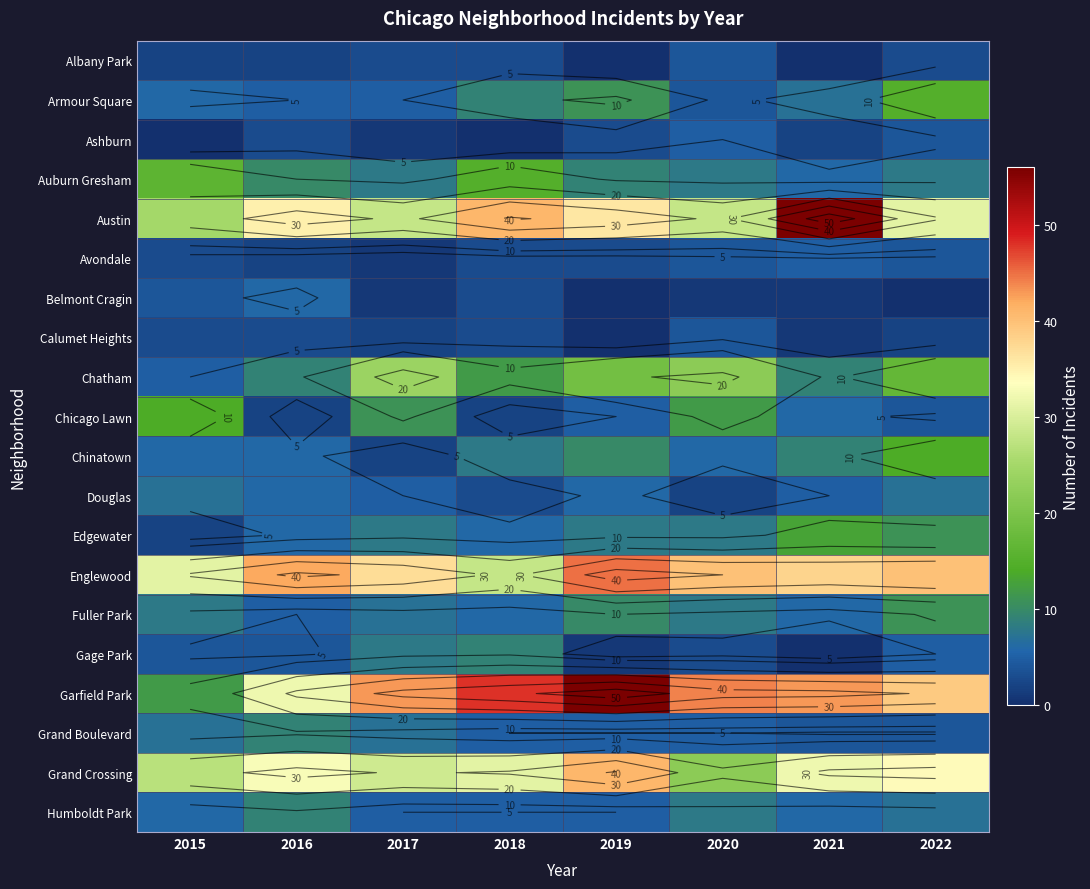

List the series in order of their peak value, lowest first.

Albany Park, Calumet Heights, Ashburn, Avondale, Belmont Cragin, Douglas, Gage Park, Grand Boulevard, Humboldt Park, Fuller Park, Edgewater, Chicago Lawn, Chinatown, Armour Square, Auburn Gresham, Chatham, Grand Crossing, Englewood, Austin, Garfield Park